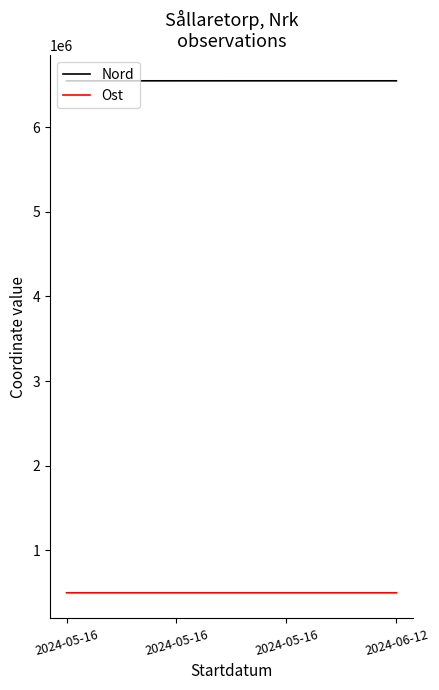

Read the Ost value at 2024-05-16, to the nearest 5.

499865